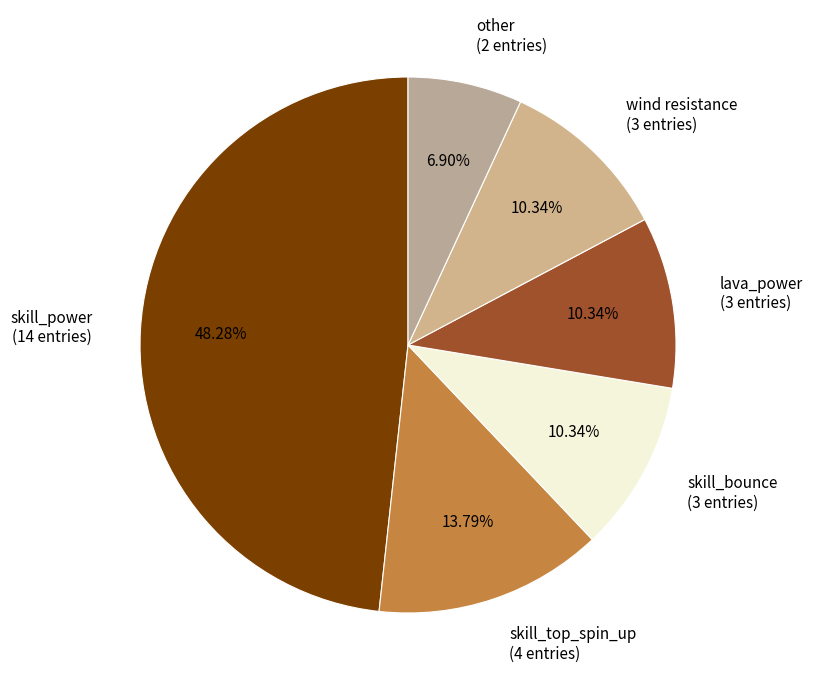

Which slice is the smallest?

other (2 entries)